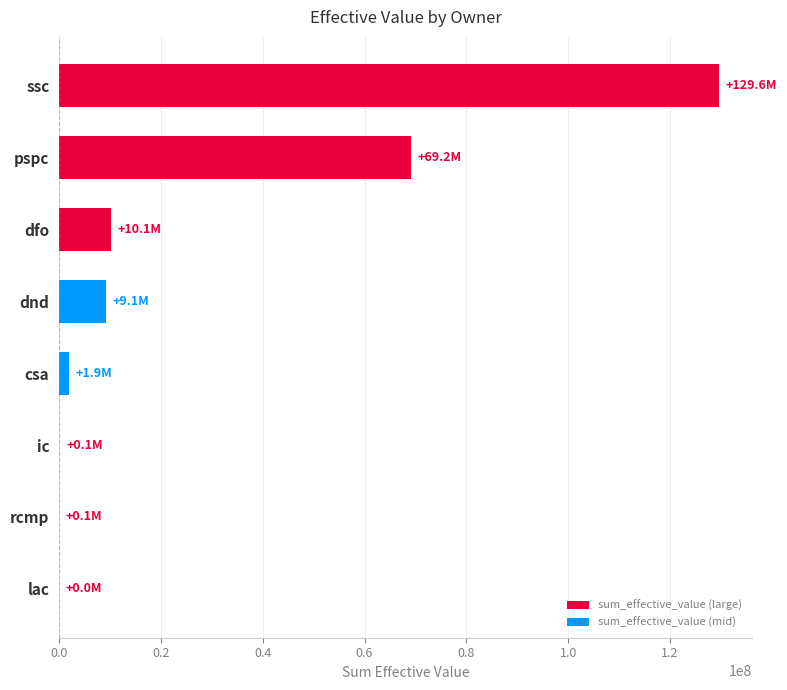

At which category does the chart reach its peak across all series?

ssc